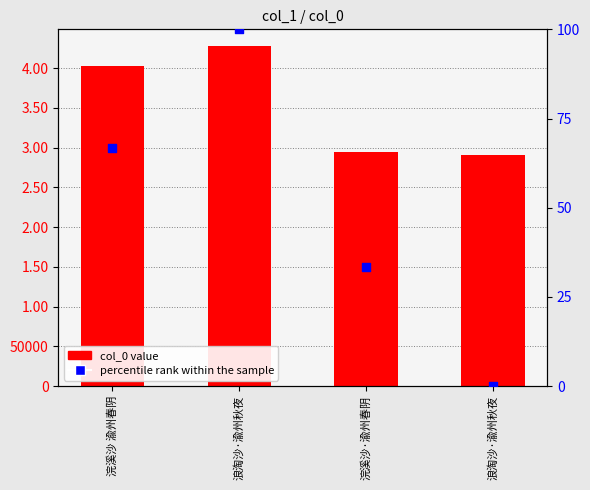

Which series reaches the maximum Y coordinate?

col_0 value